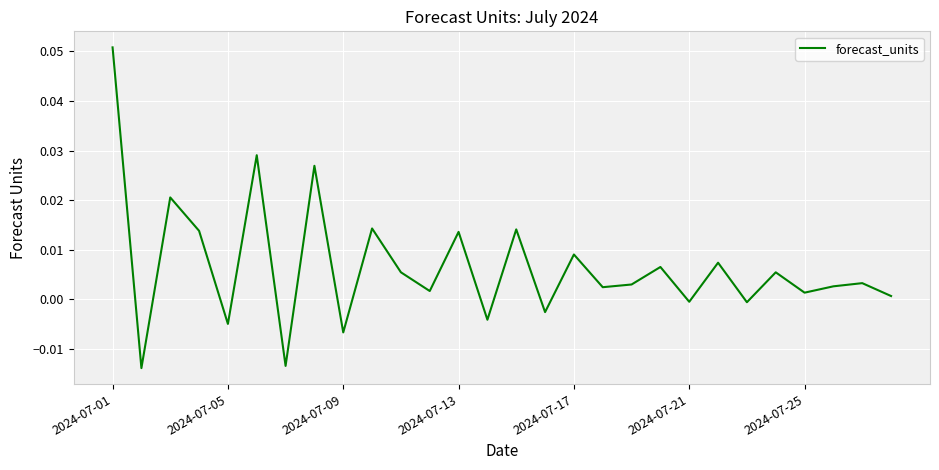

Is this an area chart (filled region under the line)?

No